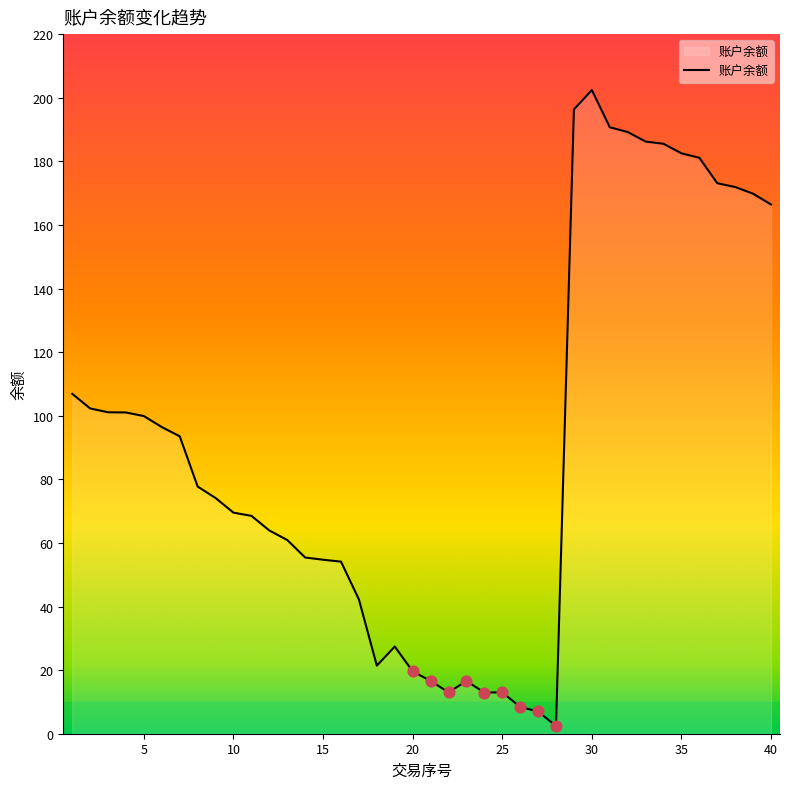

What is the greatest value displayed?

202.4